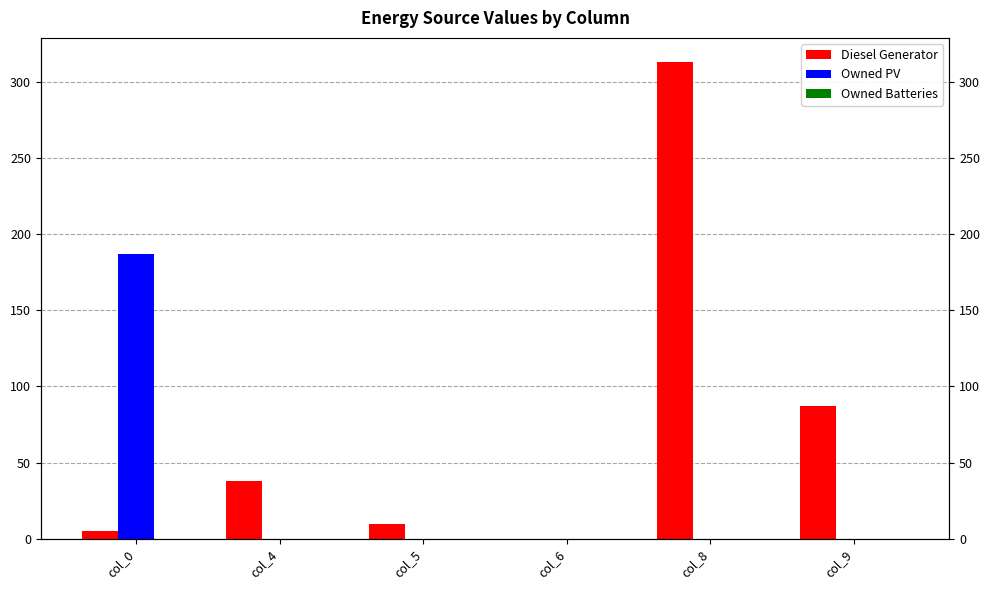

Reading left to right, extract all data points from this chart.

Diesel Generator: 5	38	10	0	313	87
Owned PV: 187	0	0	0	0	0
Owned Batteries: 0	0	0	0	0	0